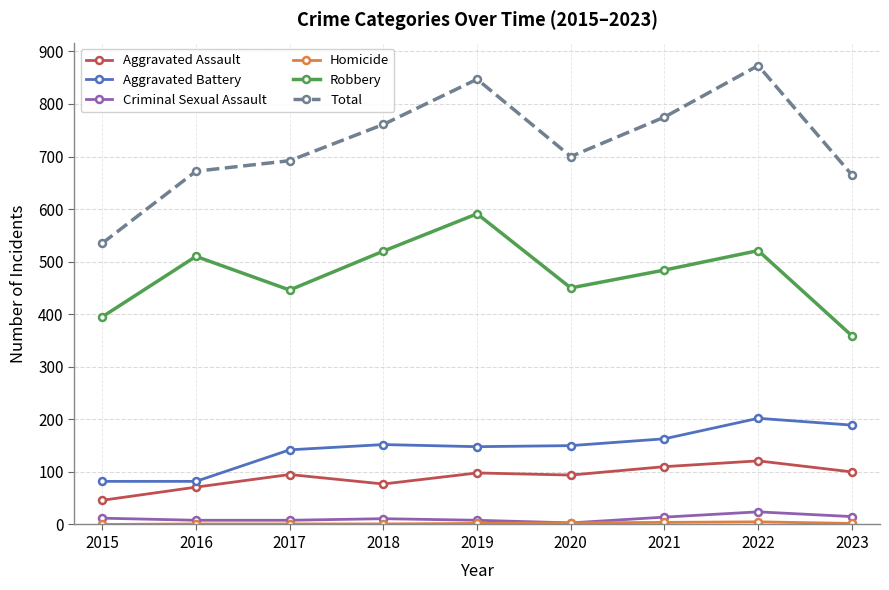

True or false: Robbery and Total intersect in this chart.

False